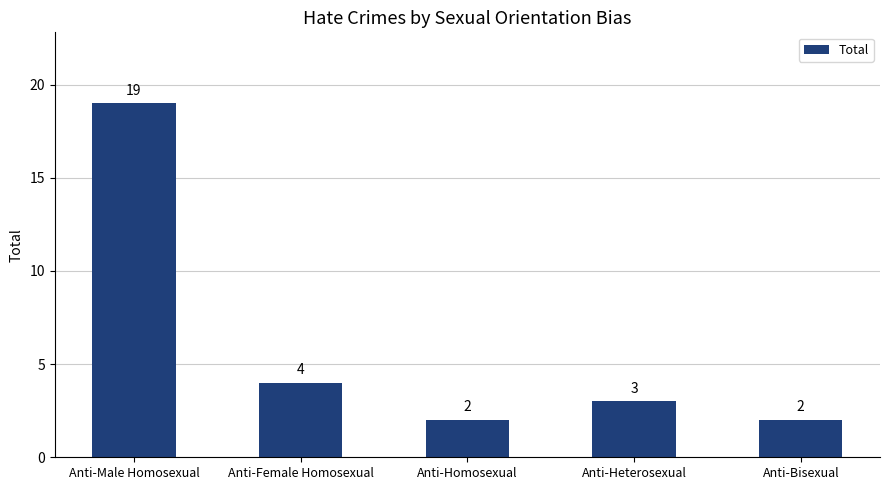

Which label corresponds to the largest value in the chart?

Anti-Male Homosexual